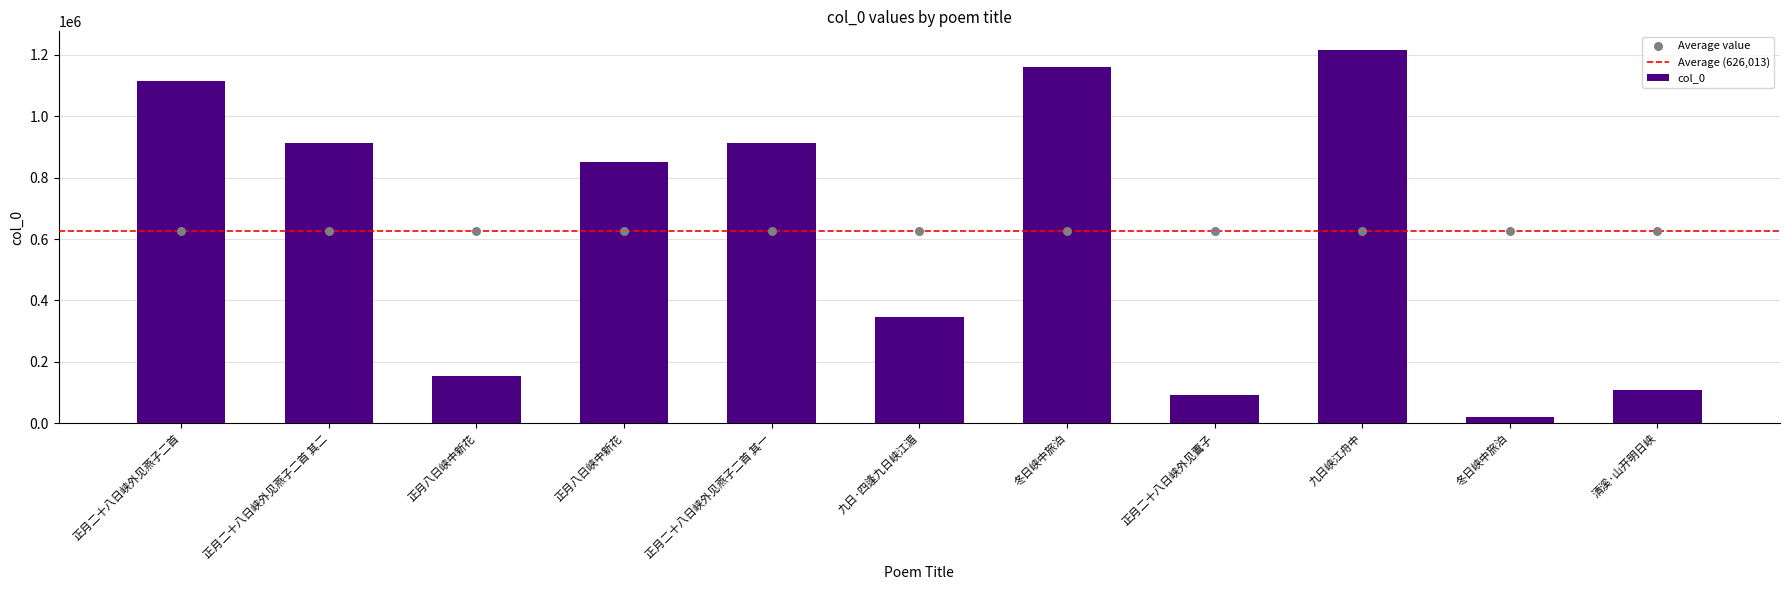

What is the ratio of the value at 九日·四逢九日峡江湄 to the value at 清溪·山开明日峡?

3.2